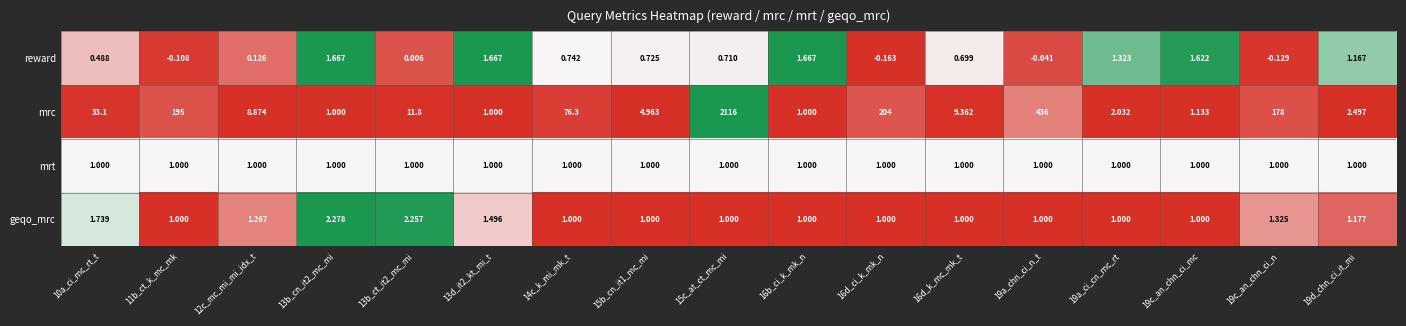

Is the value of mrt at 16d_k_mc_mk_t greater than the value of mrc at 15b_cn_it1_mc_mi?

No